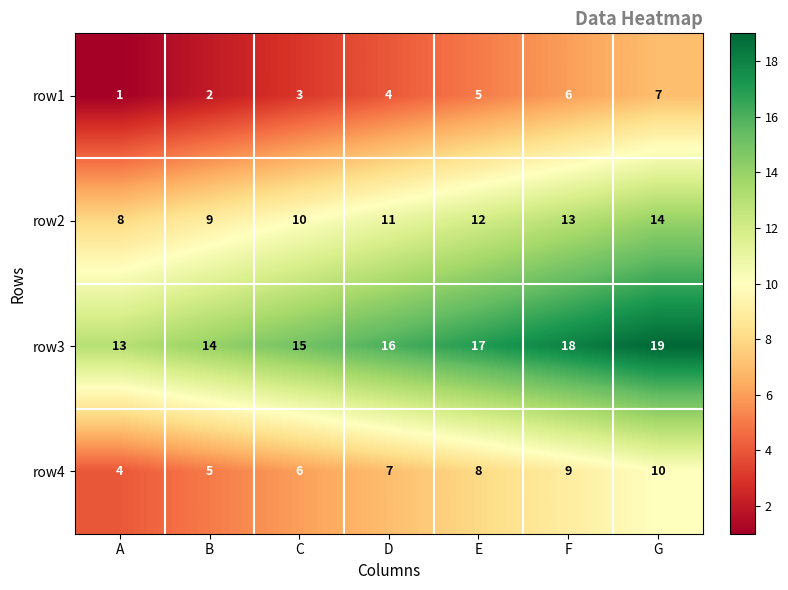

Is the value of row4 at E greater than the value of row3 at C?

No